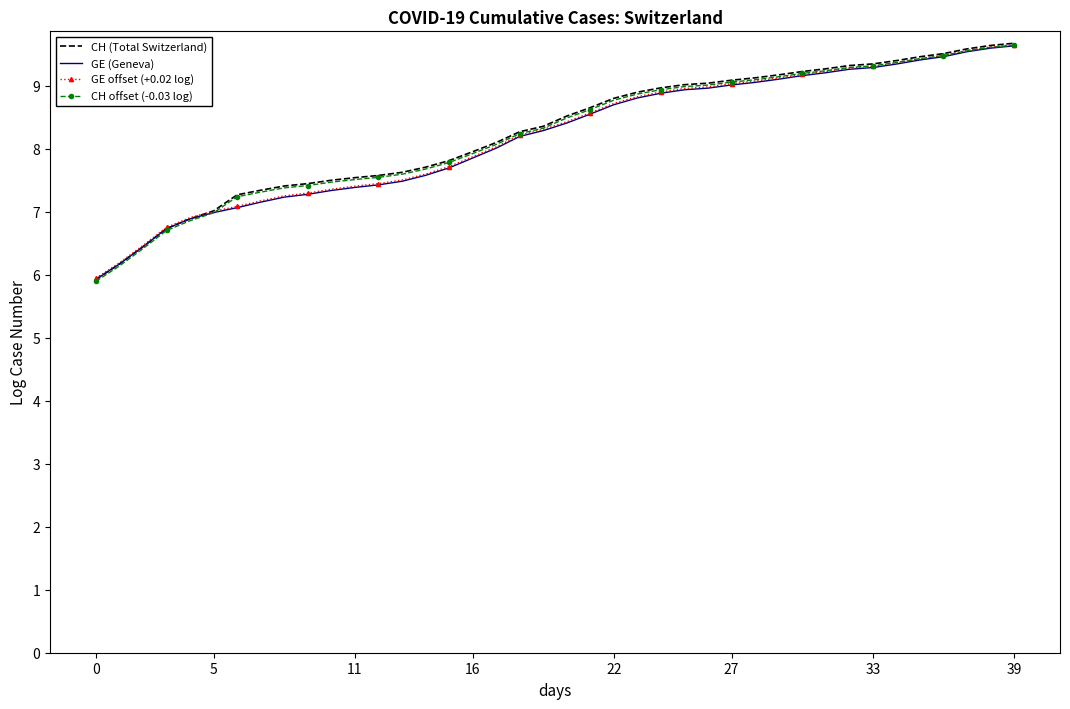

What are all the series names shown in the legend?

CH (Total Switzerland), GE (Geneva), GE offset (+0.02 log), CH offset (-0.03 log)